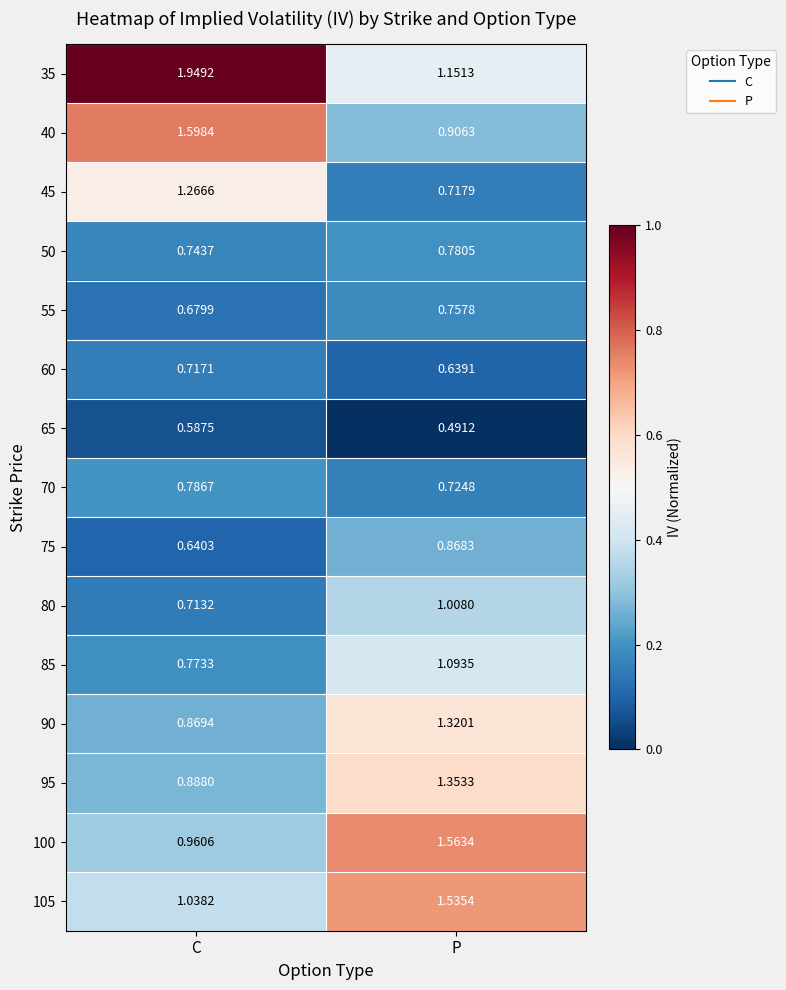

At which category is the sum across all series the highest?

P